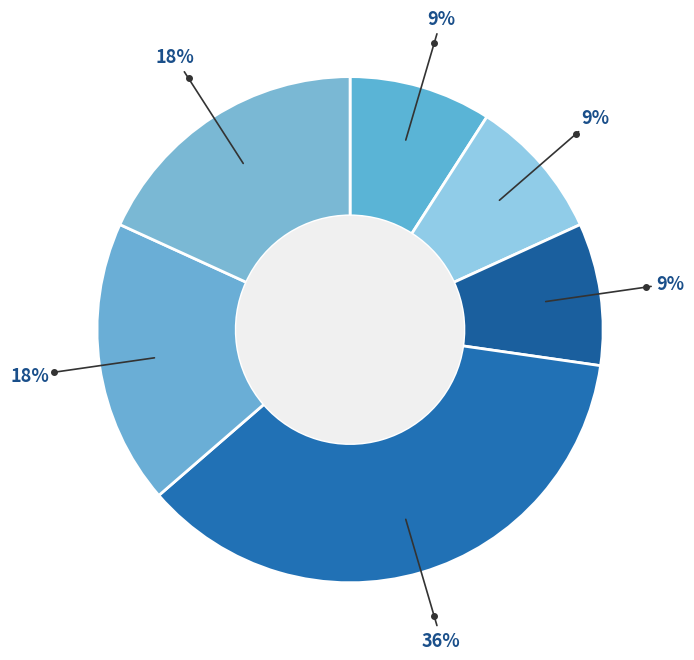

How many slices are in this pie chart?

6